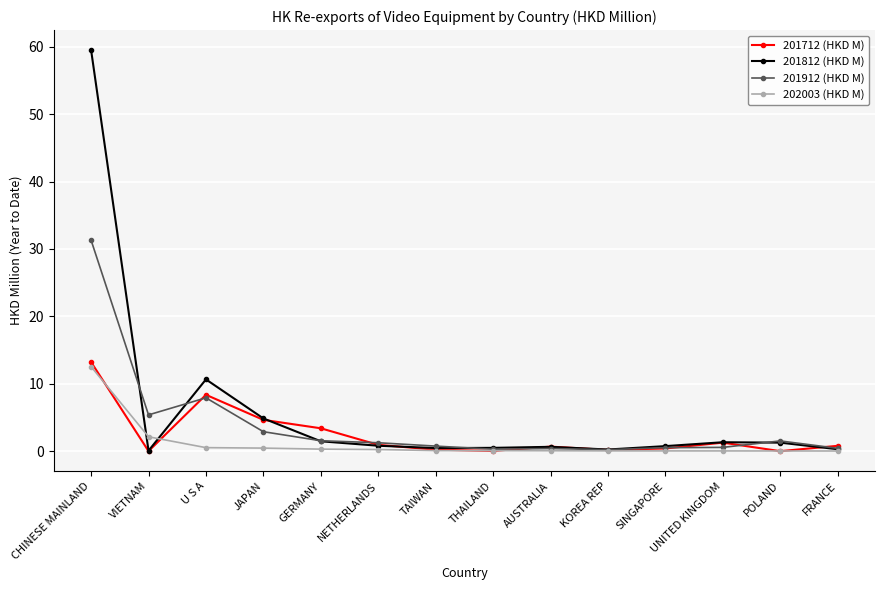

List the series in order of their overall mean, highest first.

201812 (HKD M), 201912 (HKD M), 201712 (HKD M), 202003 (HKD M)